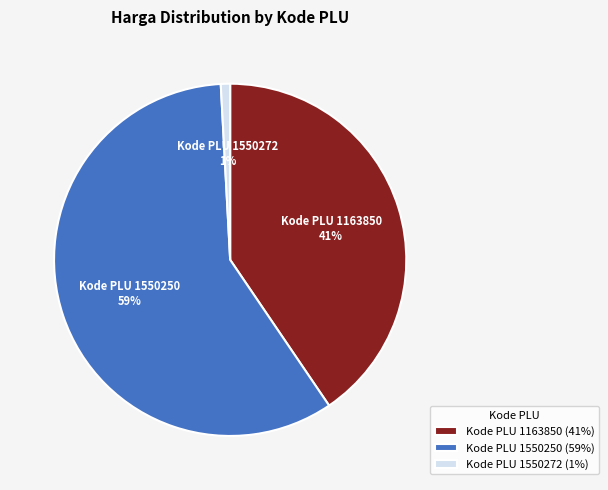

Does Kode PLU 1550250 (59%) represent more than half of the total?

Yes